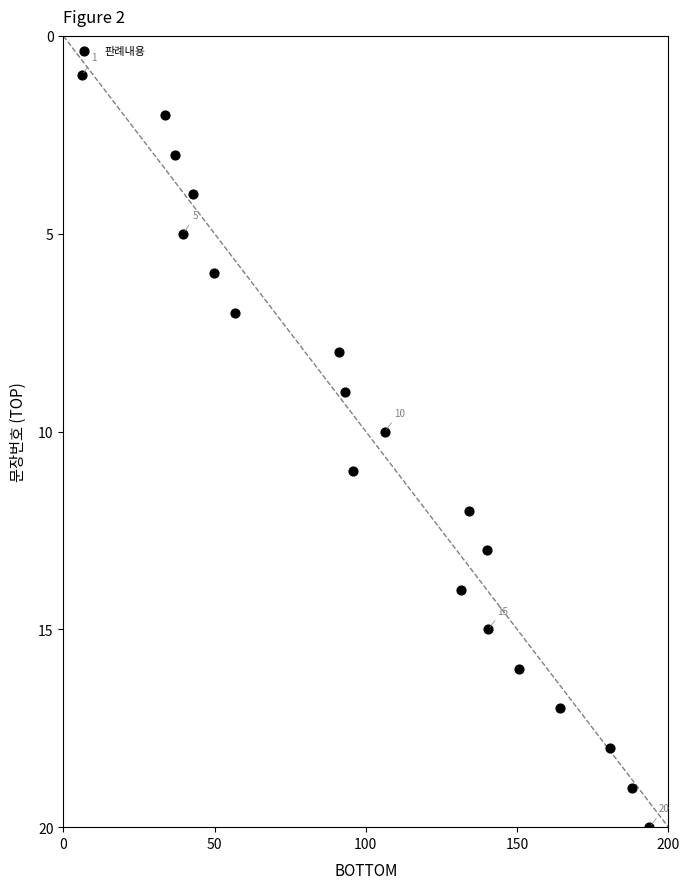

What is the range of Y values (max minus min)?

19